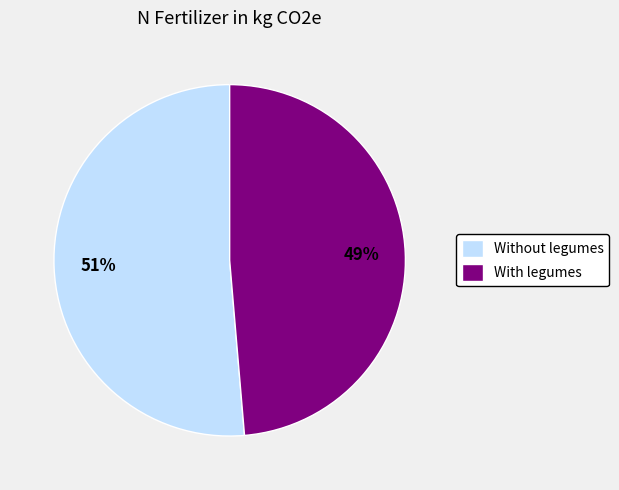

Is the sum of Without legumes and With legumes greater than half?

Yes